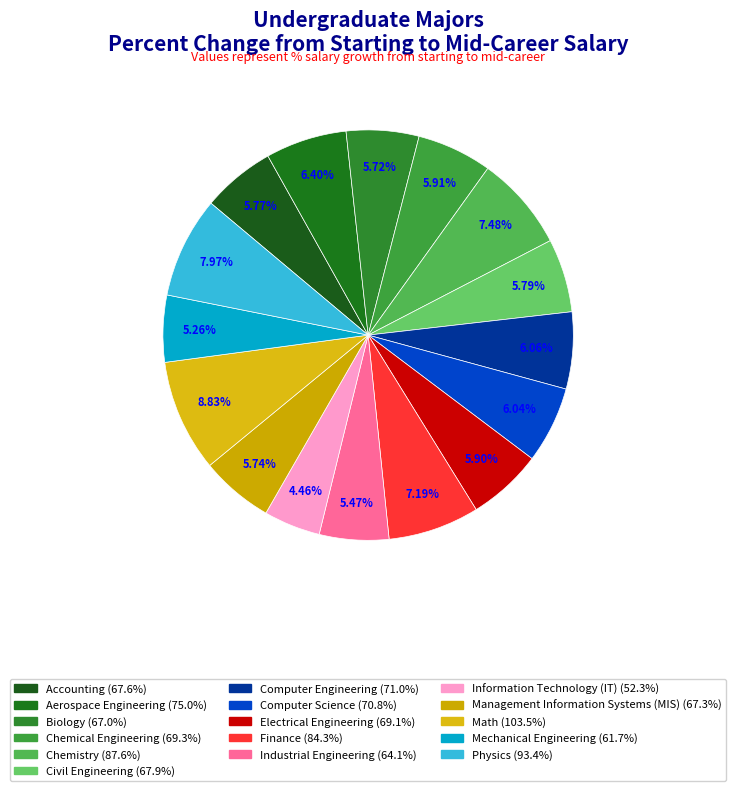

The Physics slice represents 1% of the pie. True or false?

False